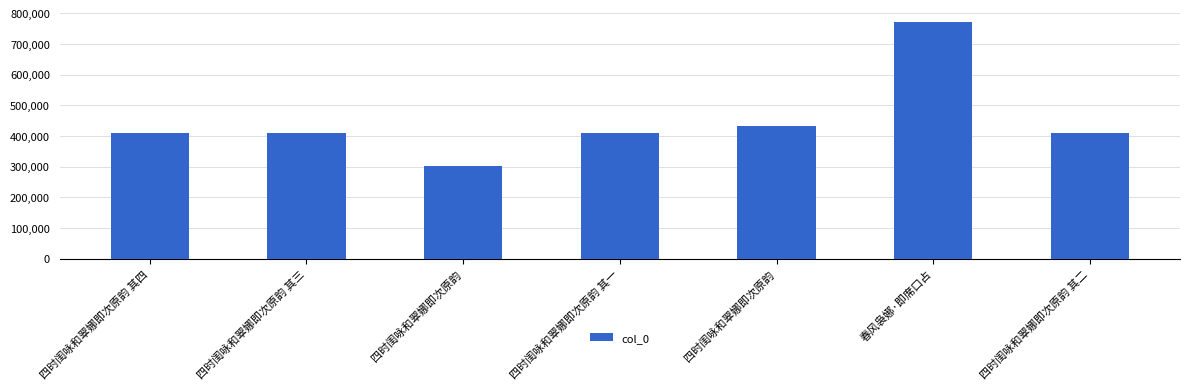

Reading left to right, list all the values displayed in this chart.

408104	408103	300760	408101	433590	771646	408102